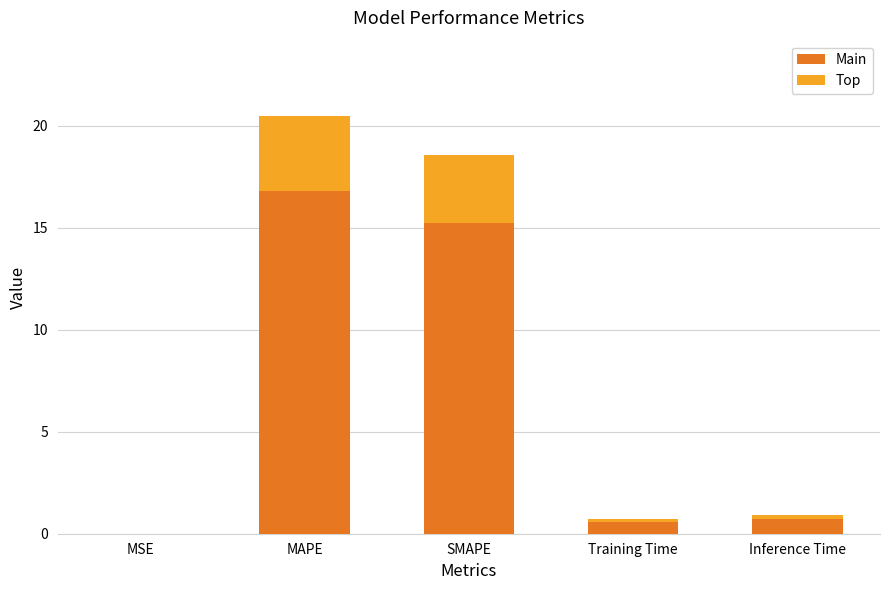

What is the sum of all Main values?

33.4